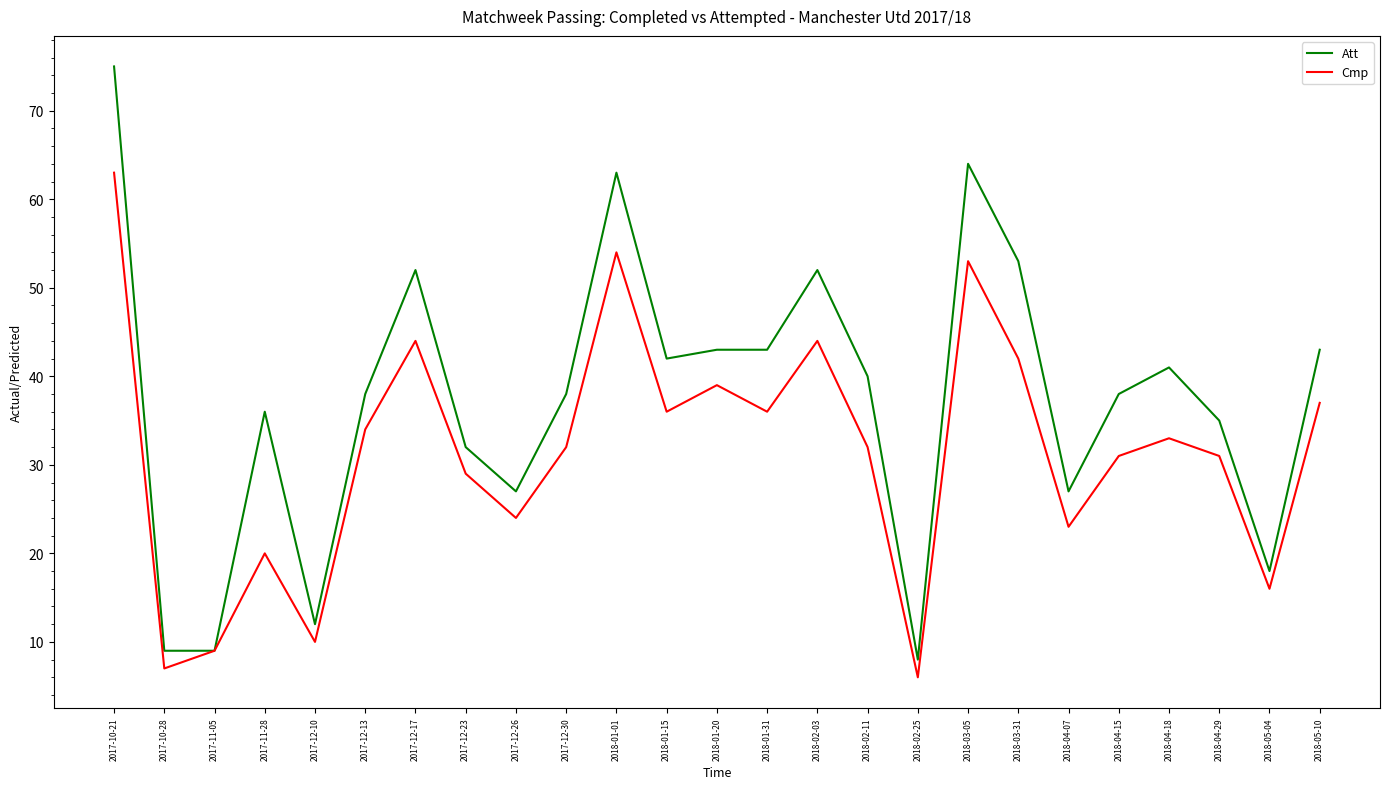

What is the difference between the maximum and second lowest values in the Cmp series?

56